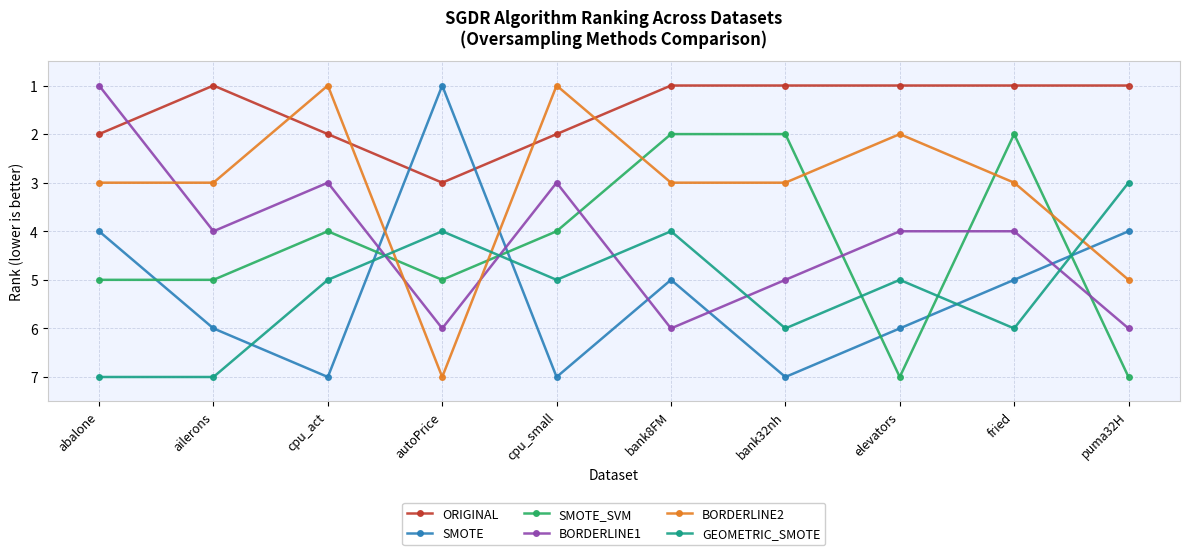

True or false: ORIGINAL and SMOTE cross at least once.

True